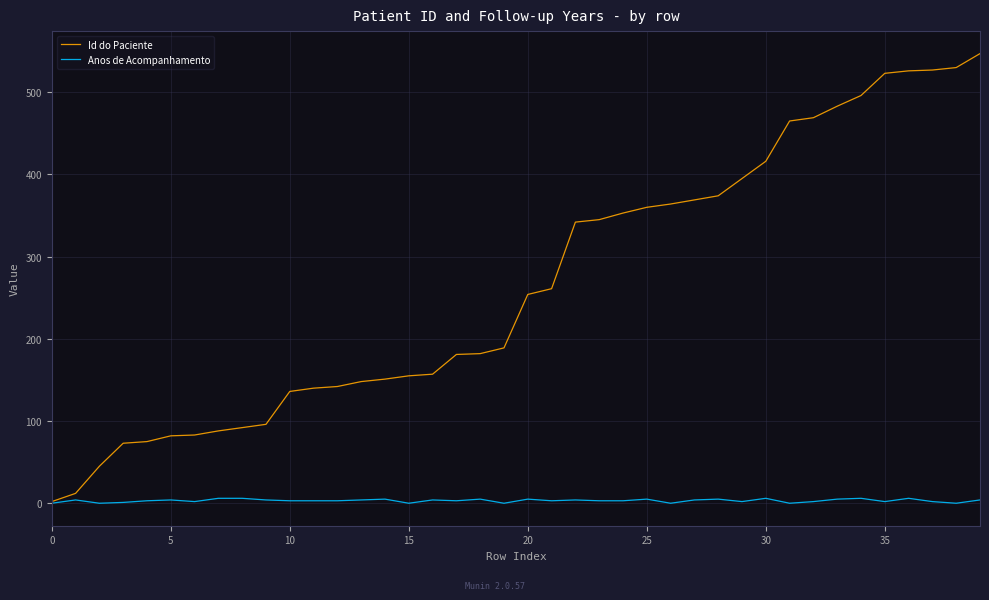

What is the maximum value for Anos de Acompanhamento?

6